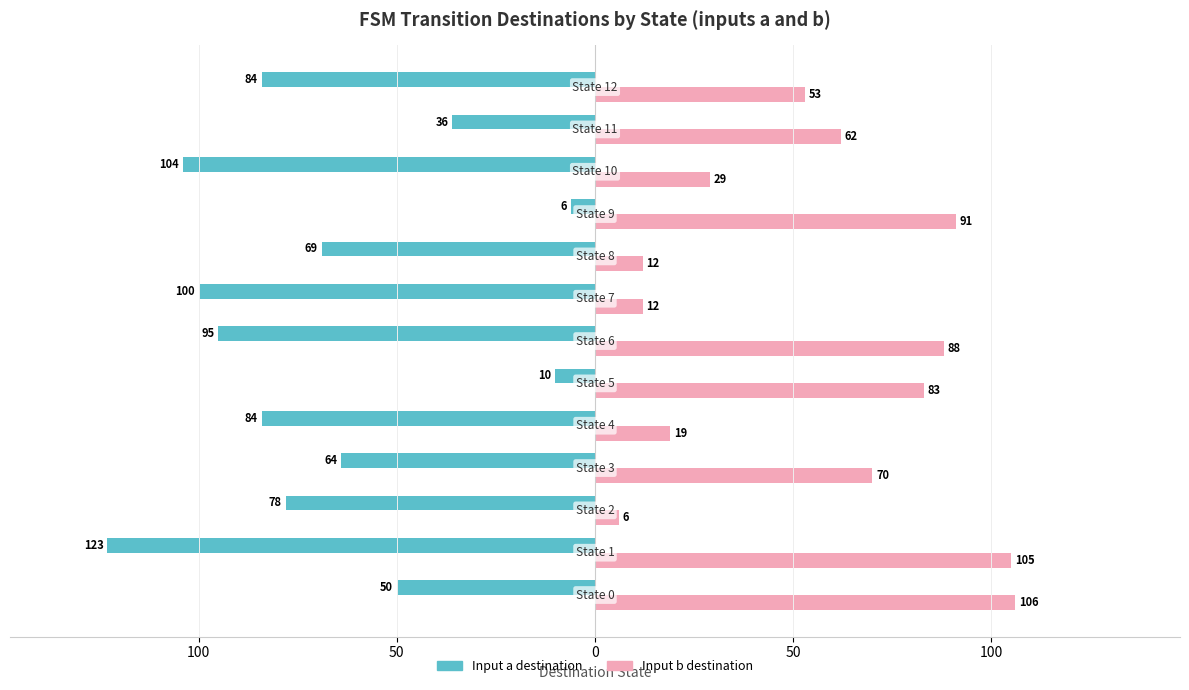

Count the number of categories in the chart.

13